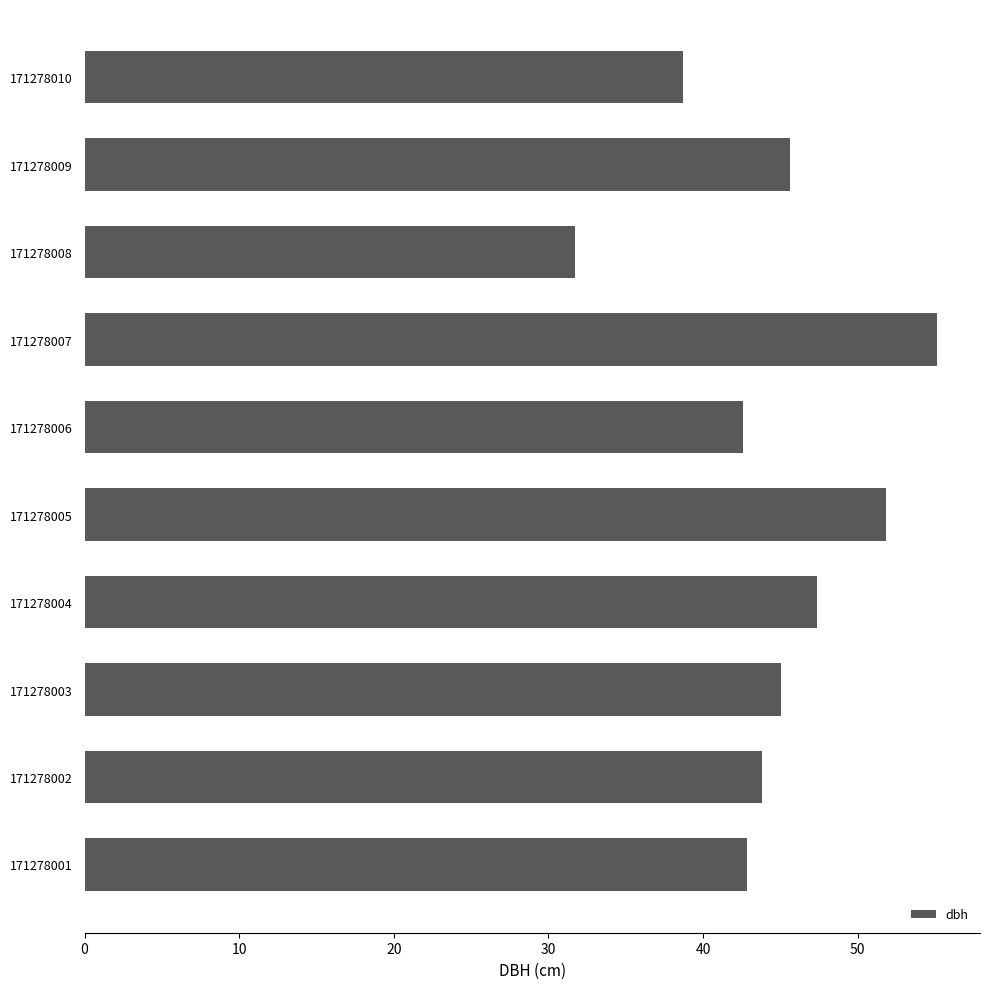

Between 171278008 and 171278003, which is larger?

171278003